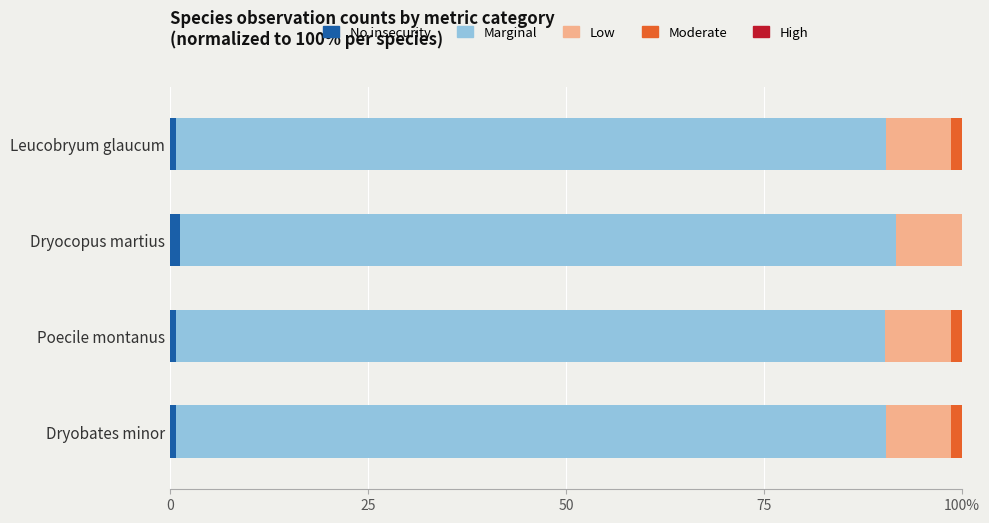

Reading right to left, what are all the values shown in this chart?

No insecurity: 0.8	0.8	1.4	0.8
Marginal: 89.5	89.5	90.3	89.5
Low: 8.2	8.2	8.3	8.2
Moderate: 1.4	1.4	0.0	1.4
High: 0.0	0.0	0.0	0.0